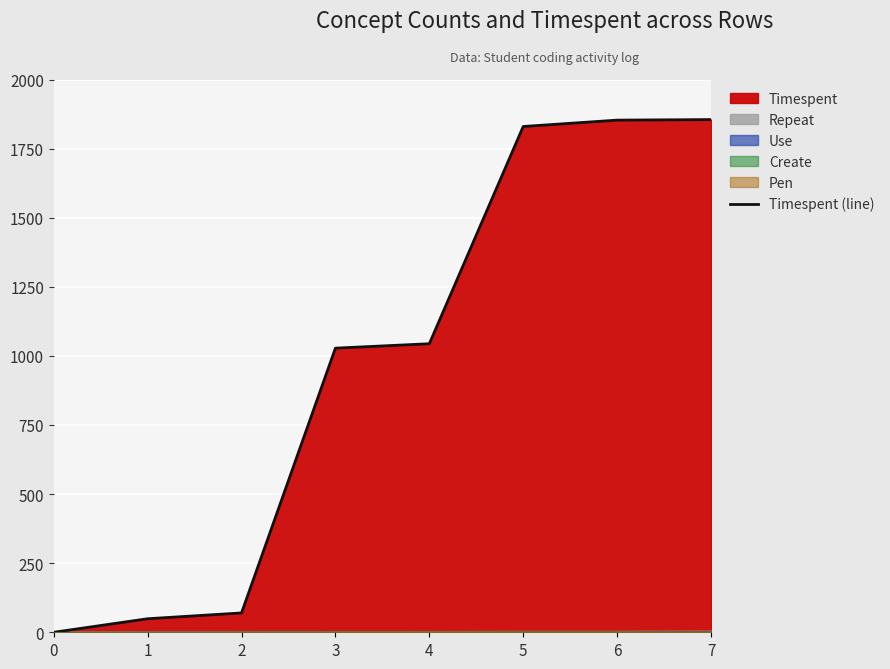

Reading right to left, transcribe all the data shown in this chart.

1855	1853	1830	1044	1028	70	49	0